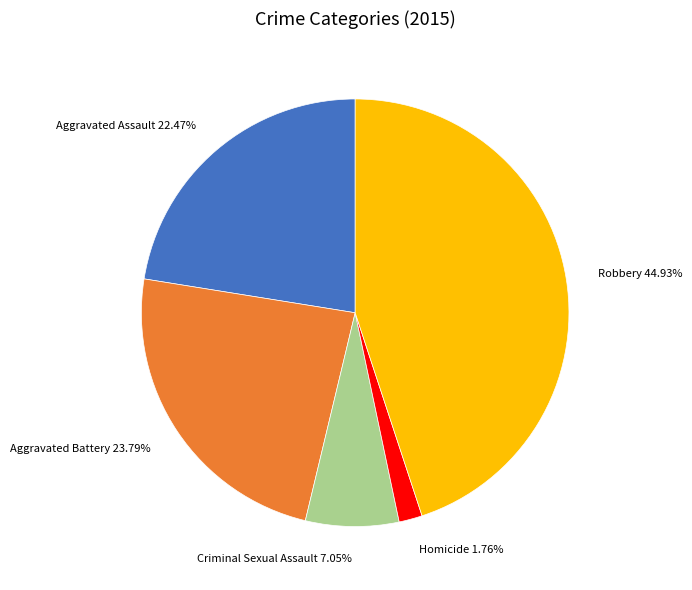

Which slice is the largest?

Robbery